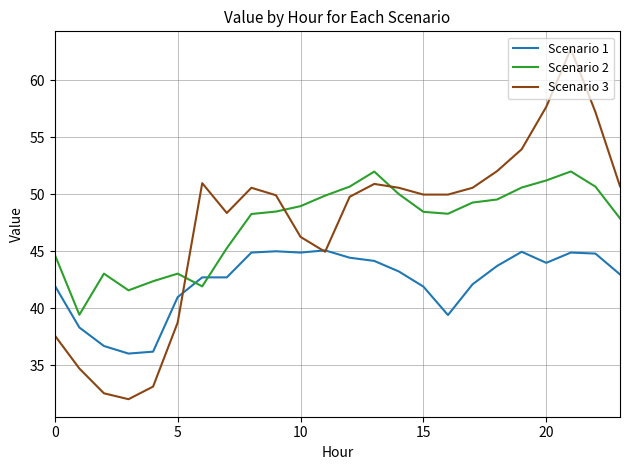

True or false: Scenario 3 and Scenario 2 cross at least once.

True